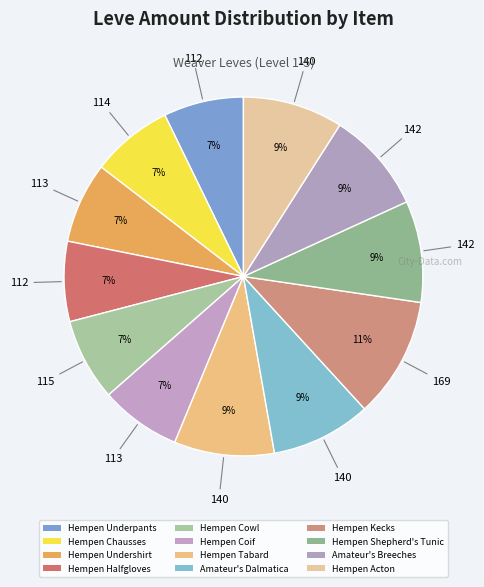

Which category has the smallest portion of the pie?

Hempen Underpants